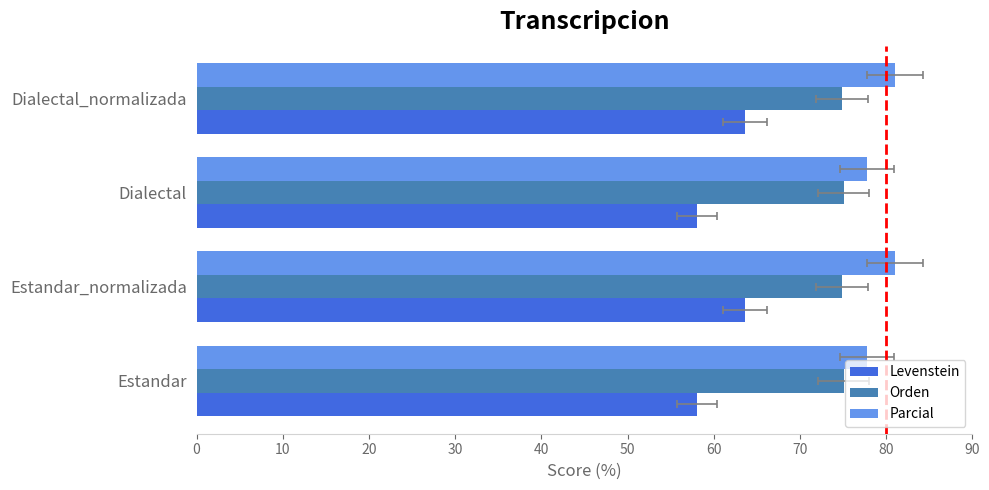

Is the value of Parcial at Dialectal_normalizada greater than the value of Orden at Estandar?

Yes